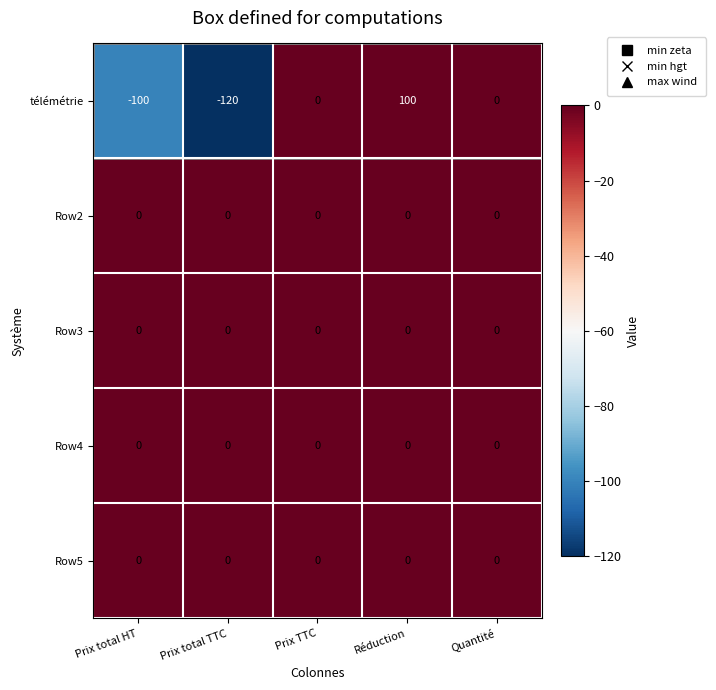

Which category has the highest value across all series?

Réduction